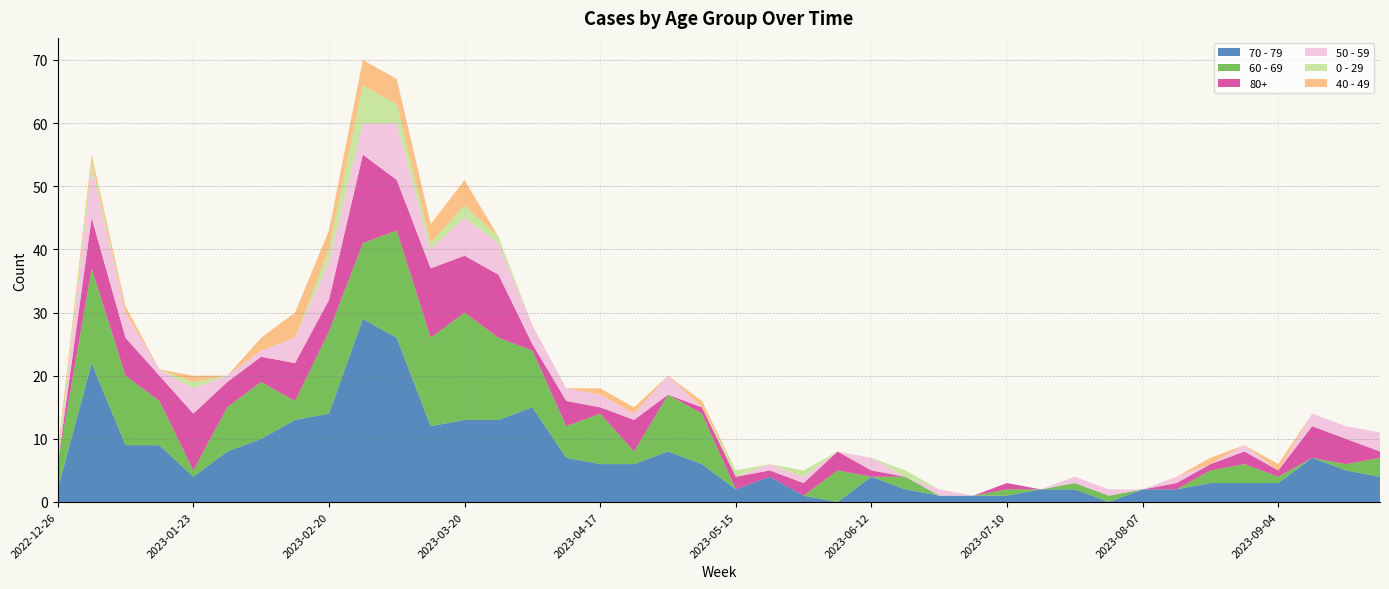

Reading right to left, what are all the values shown in this chart?

70 - 79: 2023-09-25=4	2023-09-18=5	2023-09-11=7	2023-09-04=3	2023-08-28=3	2023-08-21=3	2023-08-14=2	2023-08-07=2	2023-07-31=0	2023-07-24=2	2023-07-17=2	2023-07-10=1	2023-07-03=1	2023-06-26=1	2023-06-19=2	2023-06-12=4	2023-06-05=0	2023-05-29=1	2023-05-22=4	2023-05-15=2	2023-05-08=6	2023-05-01=8	2023-04-24=6	2023-04-17=6	2023-04-10=7	2023-04-03=15	2023-03-27=13	2023-03-20=13	2023-03-13=12	2023-03-06=26	2023-02-27=29	2023-02-20=14	2023-02-13=13	2023-02-06=10	2023-01-30=8	2023-01-23=4	2023-01-16=9	2023-01-09=9	2023-01-02=22	2022-12-26=2
60 - 69: 2023-09-25=3	2023-09-18=1	2023-09-11=0	2023-09-04=1	2023-08-28=3	2023-08-21=2	2023-08-14=0	2023-08-07=0	2023-07-31=1	2023-07-24=1	2023-07-17=0	2023-07-10=1	2023-07-03=0	2023-06-26=0	2023-06-19=2	2023-06-12=0	2023-06-05=5	2023-05-29=0	2023-05-22=0	2023-05-15=0	2023-05-08=8	2023-05-01=9	2023-04-24=2	2023-04-17=8	2023-04-10=5	2023-04-03=9	2023-03-27=13	2023-03-20=17	2023-03-13=14	2023-03-06=17	2023-02-27=12	2023-02-20=13	2023-02-13=3	2023-02-06=9	2023-01-30=7	2023-01-23=1	2023-01-16=7	2023-01-09=11	2023-01-02=15	2022-12-26=4
80+: 2023-09-25=1	2023-09-18=4	2023-09-11=5	2023-09-04=1	2023-08-28=2	2023-08-21=1	2023-08-14=1	2023-08-07=0	2023-07-31=0	2023-07-24=0	2023-07-17=0	2023-07-10=1	2023-07-03=0	2023-06-26=0	2023-06-19=0	2023-06-12=1	2023-06-05=3	2023-05-29=2	2023-05-22=1	2023-05-15=2	2023-05-08=1	2023-05-01=0	2023-04-24=5	2023-04-17=1	2023-04-10=4	2023-04-03=1	2023-03-27=10	2023-03-20=9	2023-03-13=11	2023-03-06=8	2023-02-27=14	2023-02-20=5	2023-02-13=6	2023-02-06=4	2023-01-30=4	2023-01-23=9	2023-01-16=4	2023-01-09=6	2023-01-02=8	2022-12-26=0
50 - 59: 2023-09-25=3	2023-09-18=2	2023-09-11=2	2023-09-04=0	2023-08-28=1	2023-08-21=0	2023-08-14=1	2023-08-07=0	2023-07-31=1	2023-07-24=1	2023-07-17=0	2023-07-10=0	2023-07-03=0	2023-06-26=1	2023-06-19=0	2023-06-12=2	2023-06-05=0	2023-05-29=1	2023-05-22=1	2023-05-15=0	2023-05-08=0	2023-05-01=3	2023-04-24=1	2023-04-17=2	2023-04-10=2	2023-04-03=3	2023-03-27=5	2023-03-20=6	2023-03-13=3	2023-03-06=9	2023-02-27=5	2023-02-20=6	2023-02-13=4	2023-02-06=1	2023-01-30=1	2023-01-23=4	2023-01-16=1	2023-01-09=4	2023-01-02=8	2022-12-26=0
0 - 29: 2023-09-25=0	2023-09-18=0	2023-09-11=0	2023-09-04=0	2023-08-28=0	2023-08-21=0	2023-08-14=0	2023-08-07=0	2023-07-31=0	2023-07-24=0	2023-07-17=0	2023-07-10=0	2023-07-03=0	2023-06-26=0	2023-06-19=1	2023-06-12=0	2023-06-05=0	2023-05-29=1	2023-05-22=0	2023-05-15=1	2023-05-08=0	2023-05-01=0	2023-04-24=0	2023-04-17=0	2023-04-10=0	2023-04-03=0	2023-03-27=1	2023-03-20=2	2023-03-13=1	2023-03-06=3	2023-02-27=6	2023-02-20=2	2023-02-13=0	2023-02-06=0	2023-01-30=0	2023-01-23=1	2023-01-16=0	2023-01-09=0	2023-01-02=1	2022-12-26=1
40 - 49: 2023-09-25=0	2023-09-18=0	2023-09-11=0	2023-09-04=1	2023-08-28=0	2023-08-21=1	2023-08-14=0	2023-08-07=0	2023-07-31=0	2023-07-24=0	2023-07-17=0	2023-07-10=0	2023-07-03=0	2023-06-26=0	2023-06-19=0	2023-06-12=0	2023-06-05=0	2023-05-29=0	2023-05-22=0	2023-05-15=0	2023-05-08=1	2023-05-01=0	2023-04-24=1	2023-04-17=1	2023-04-10=0	2023-04-03=0	2023-03-27=0	2023-03-20=4	2023-03-13=3	2023-03-06=4	2023-02-27=4	2023-02-20=3	2023-02-13=4	2023-02-06=2	2023-01-30=0	2023-01-23=1	2023-01-16=0	2023-01-09=1	2023-01-02=1	2022-12-26=1